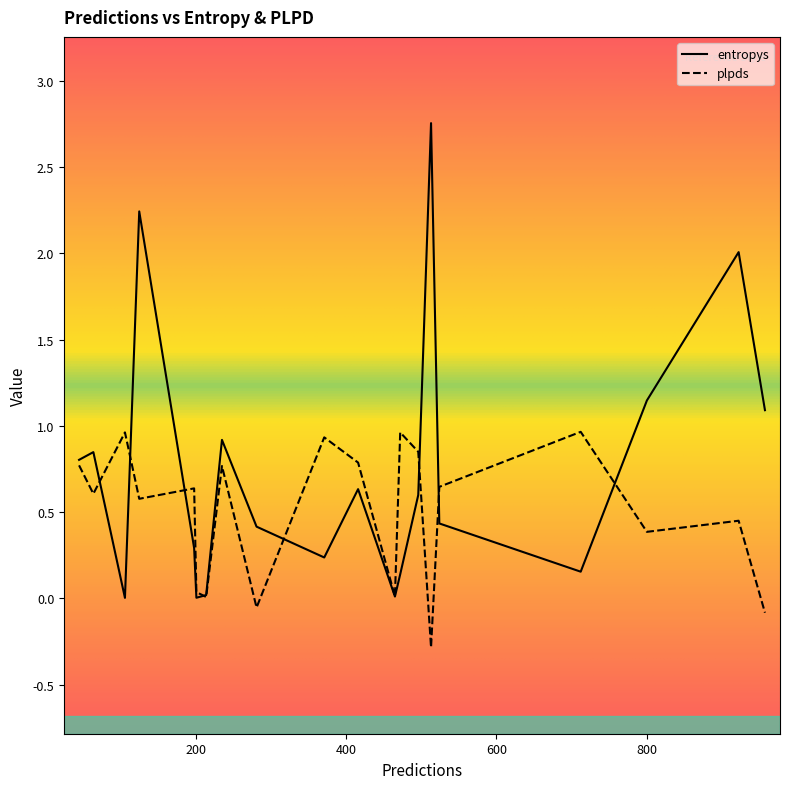

Rank the series by their average value, from lowest to highest.

plpds, entropys